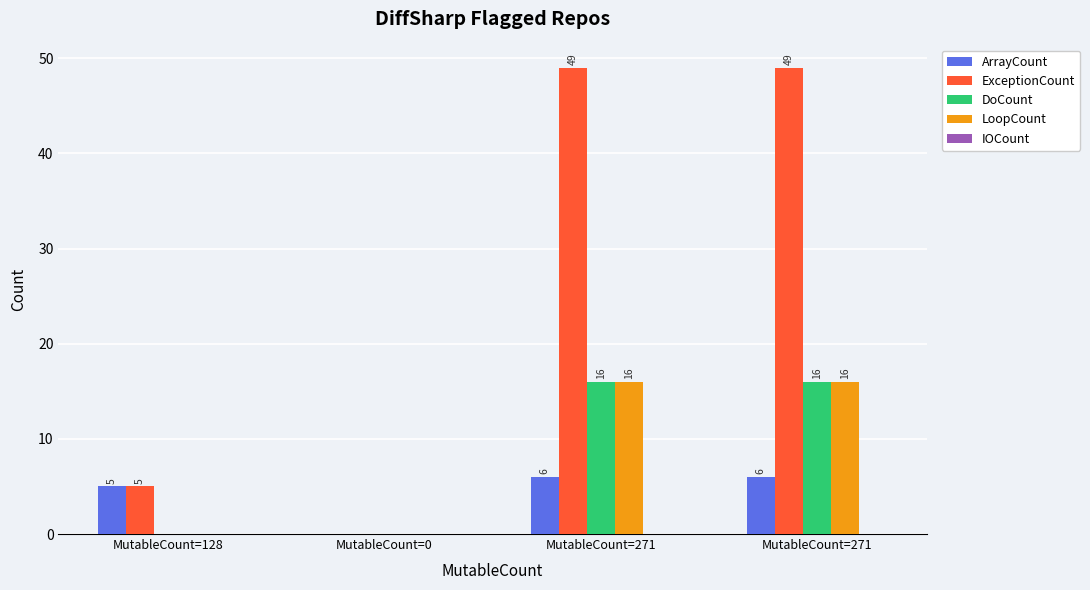

The LoopCount series shows 4 at MutableCount=271. True or false?

False